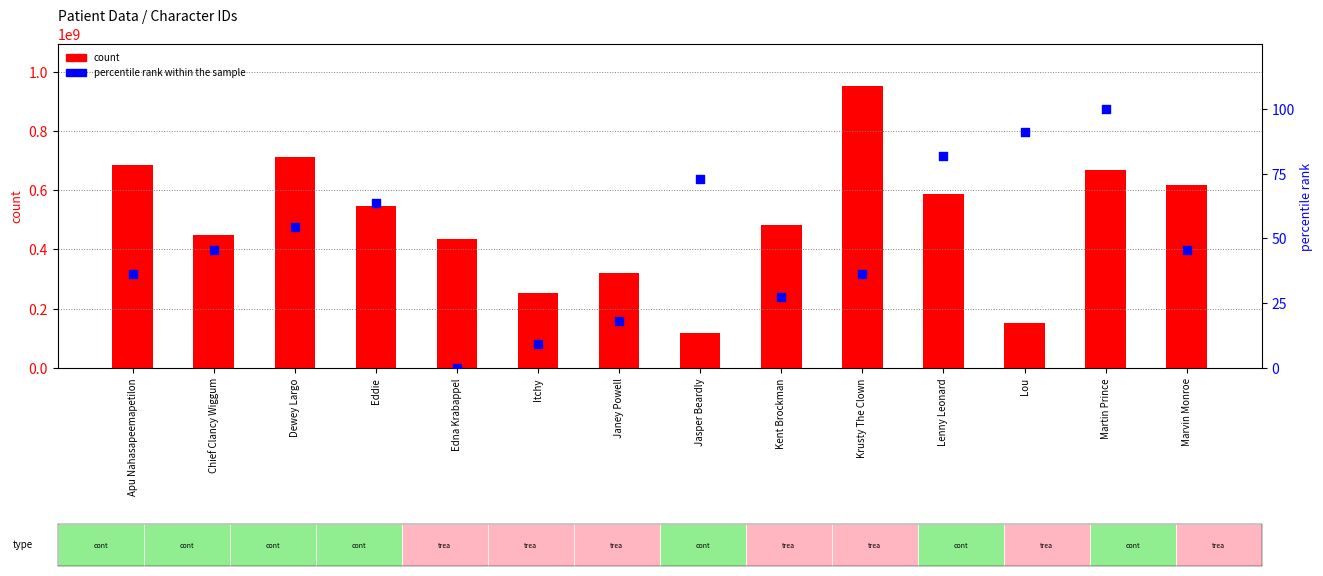

At which category is the sum across all series the highest?

Krusty The Clown